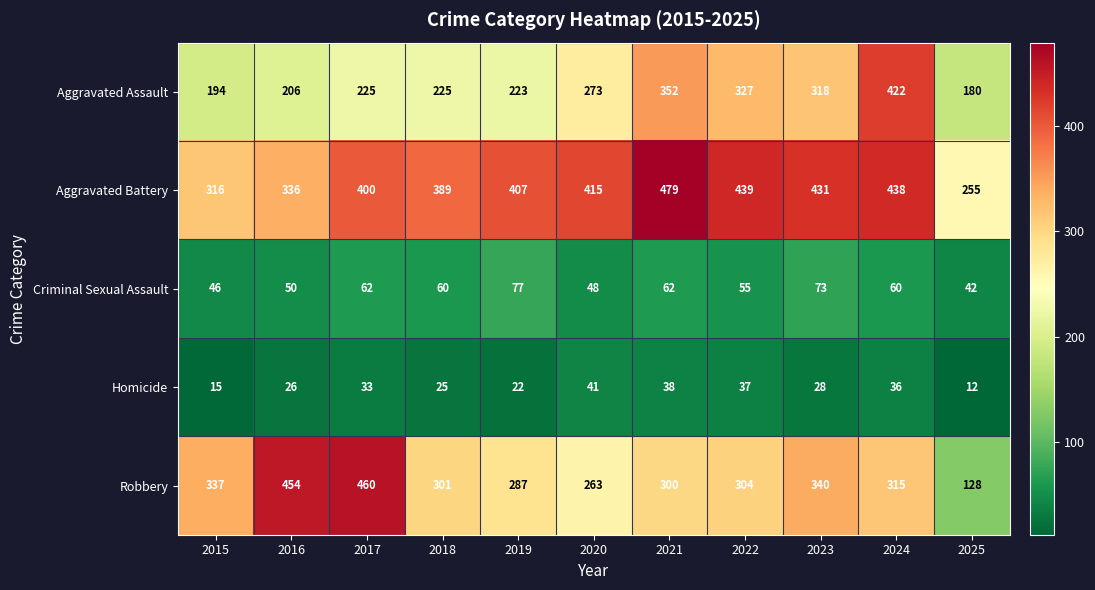

What is the difference between the Robbery values at 2020 and 2018?

38